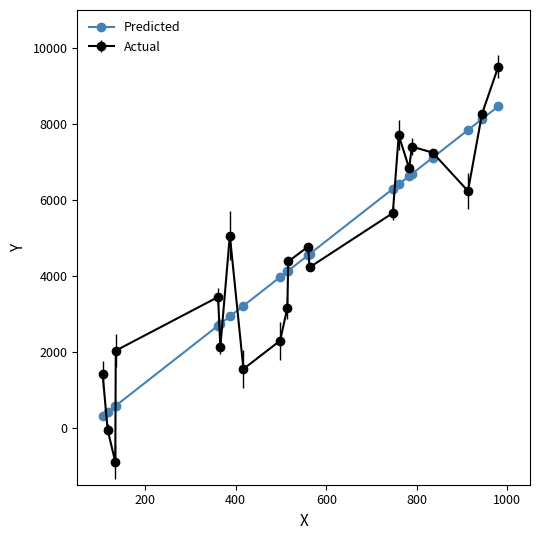

Which series has the largest range (max minus min)?

Actual